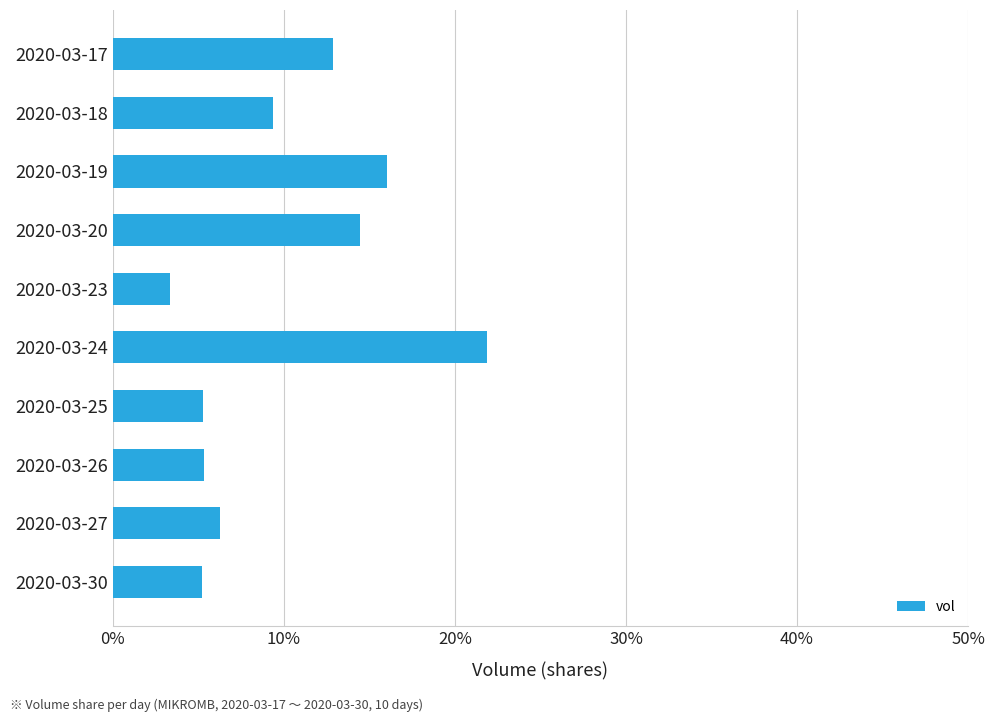

What is the average value?

10.0